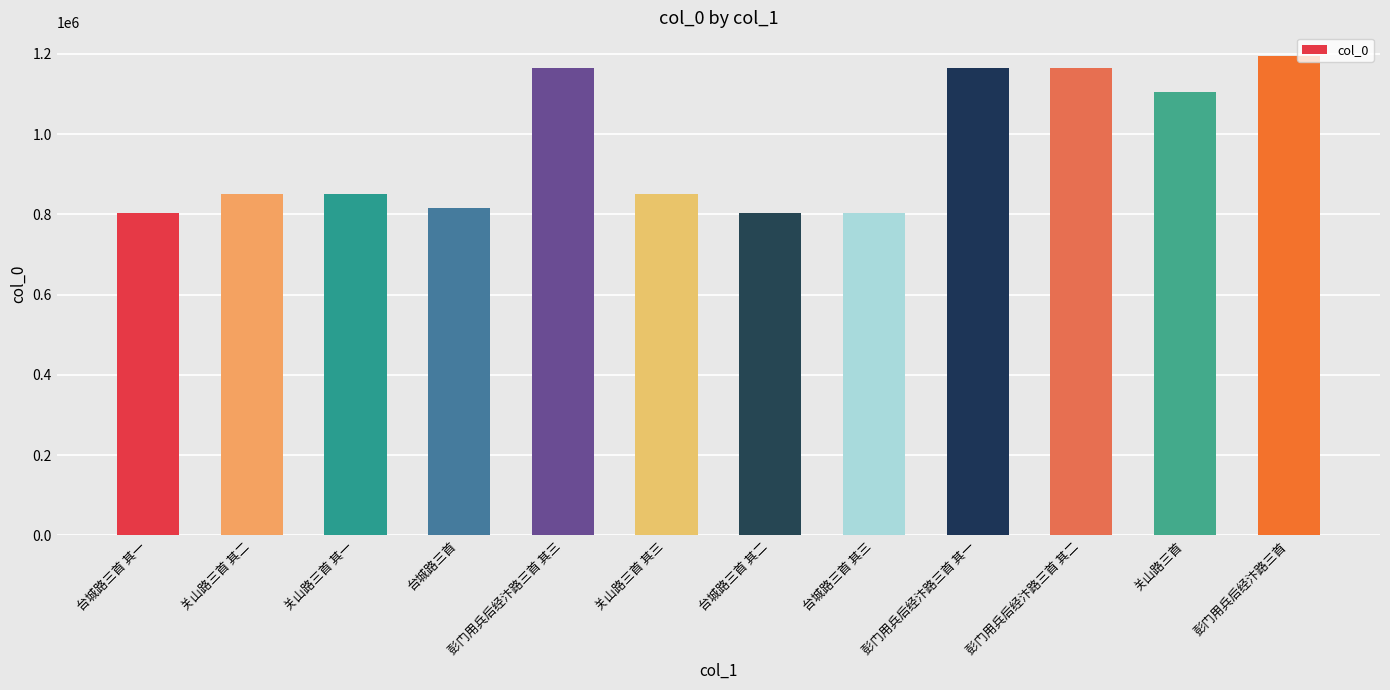

What is the sum of the values at 关山路三首 其一 and 台城路三首 其三?

1652780